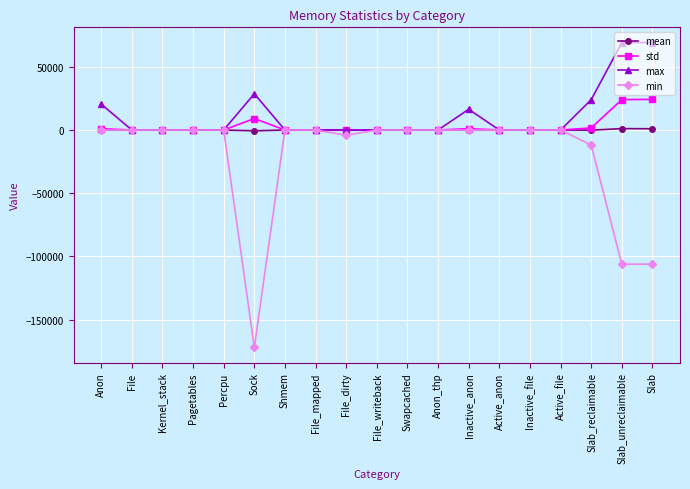

What is the total value across all series at Sock?

-134891.7